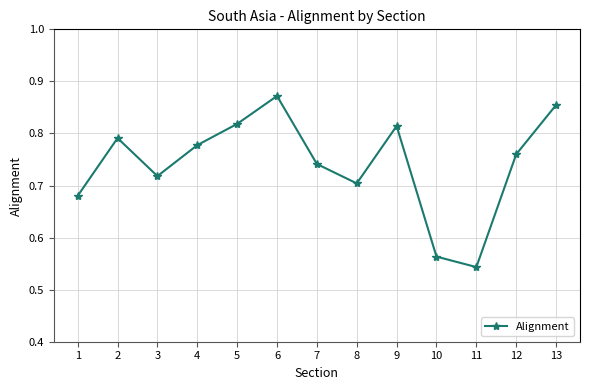

True or false: the data shows 0.7 at 1.

True